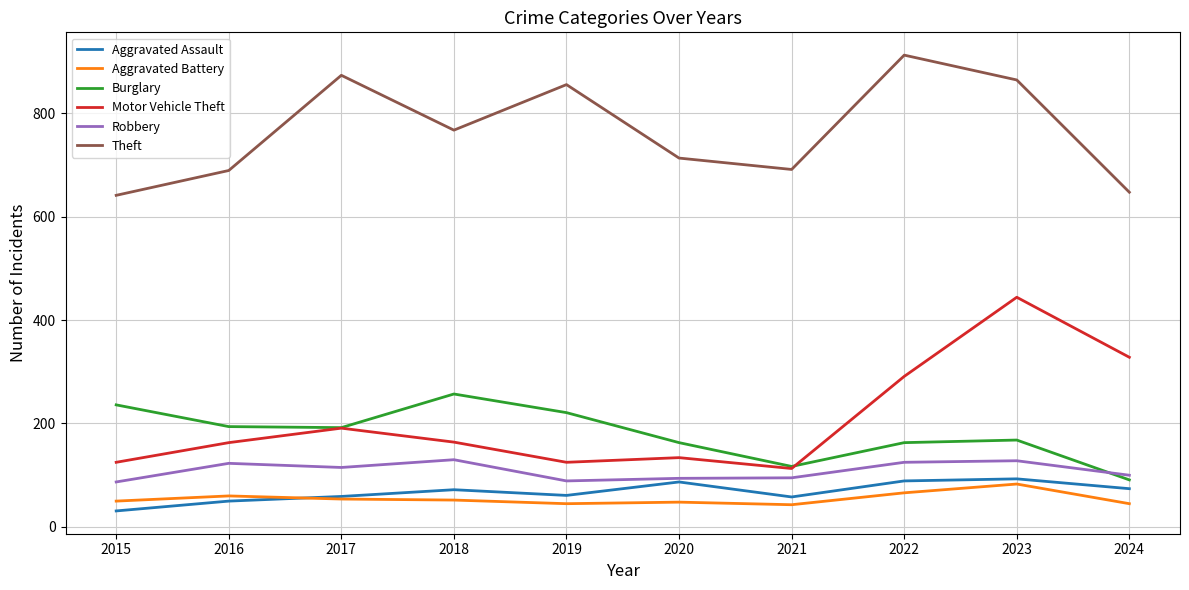

Read the Robbery value at 2017, to the nearest 10.

120